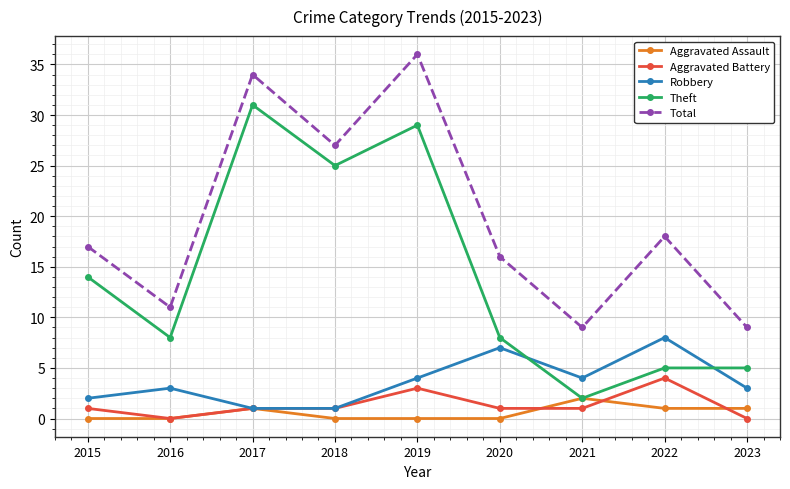

Where is Total nearest to the value 22?

2022